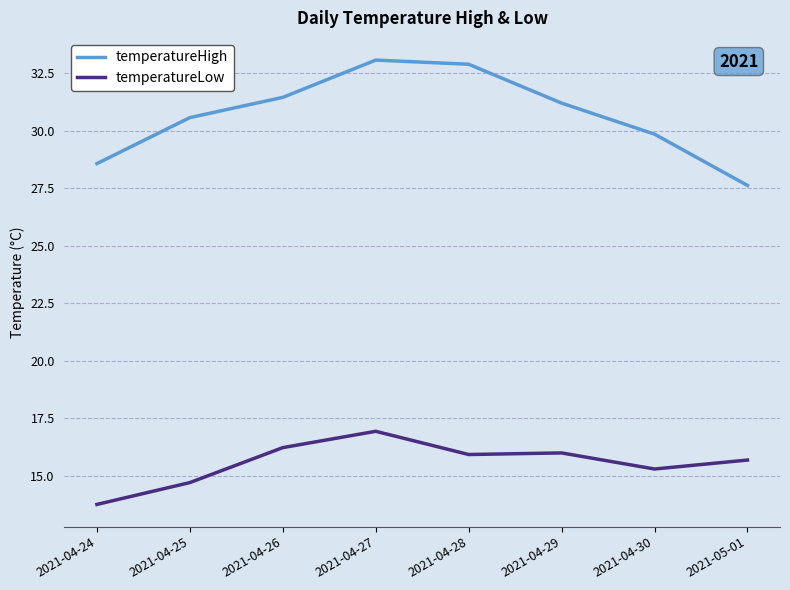

Between 2021-04-29 and 2021-05-01, which series saw the biggest shift?

temperatureHigh